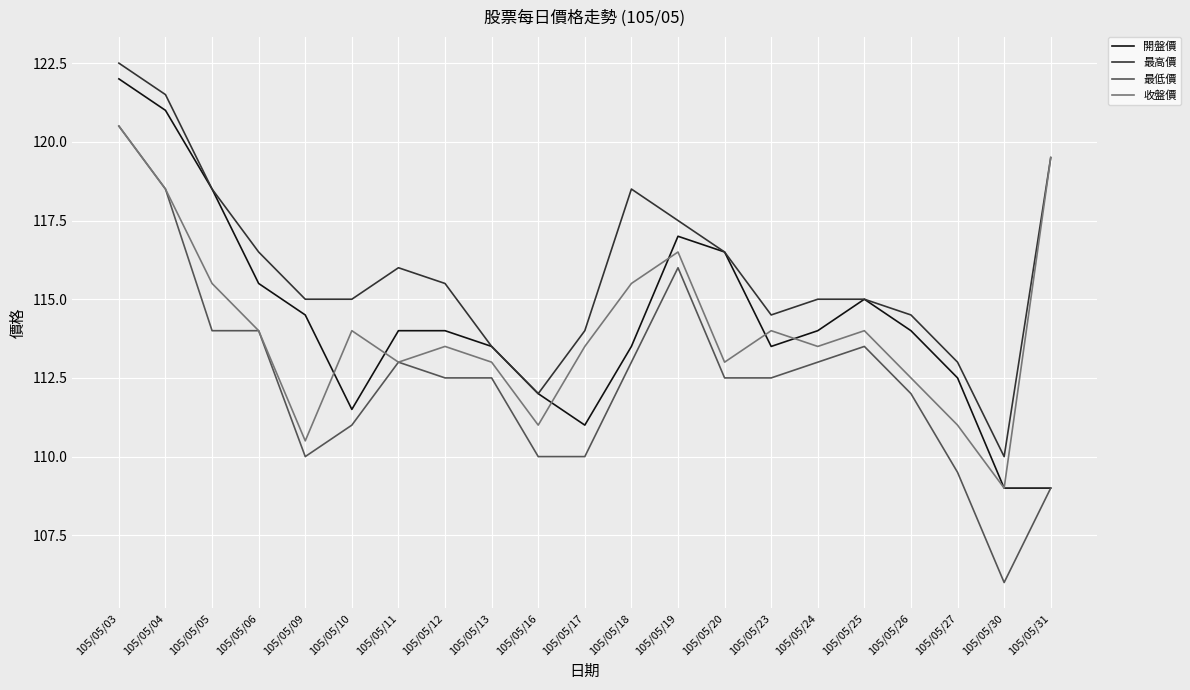

What is the greatest value displayed?

122.5